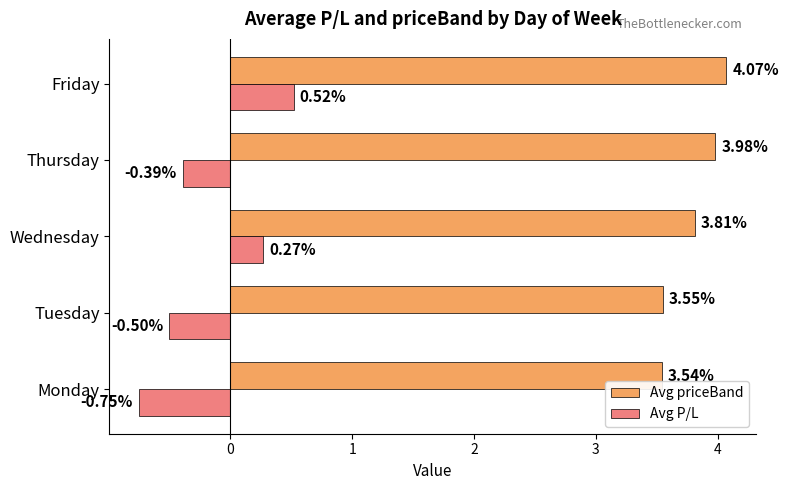

At which label does Avg P/L reach its minimum?

Monday